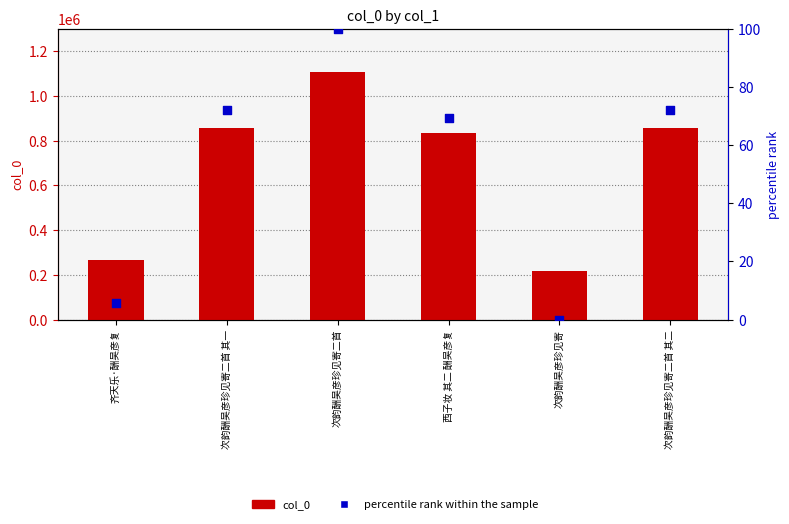

Which series contains the lowest Y value?

percentile rank within the sample